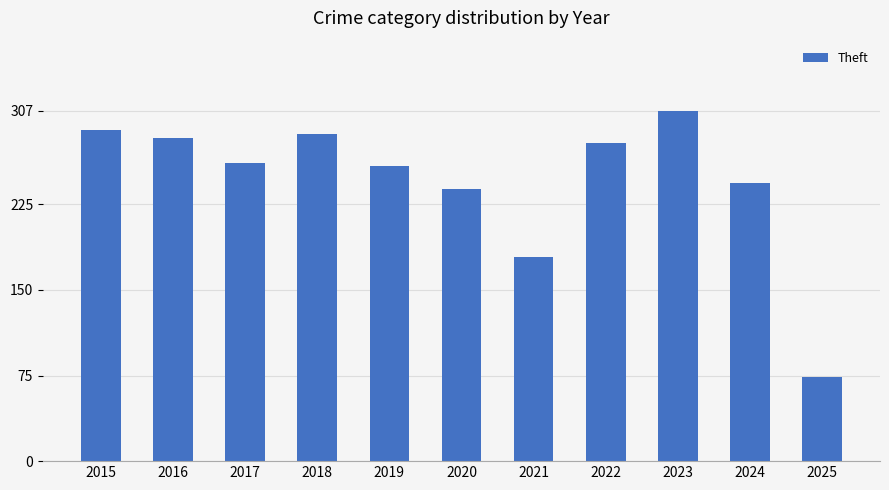

Approximately how many times larger is the value at 2024 compared to 2018?

0.9